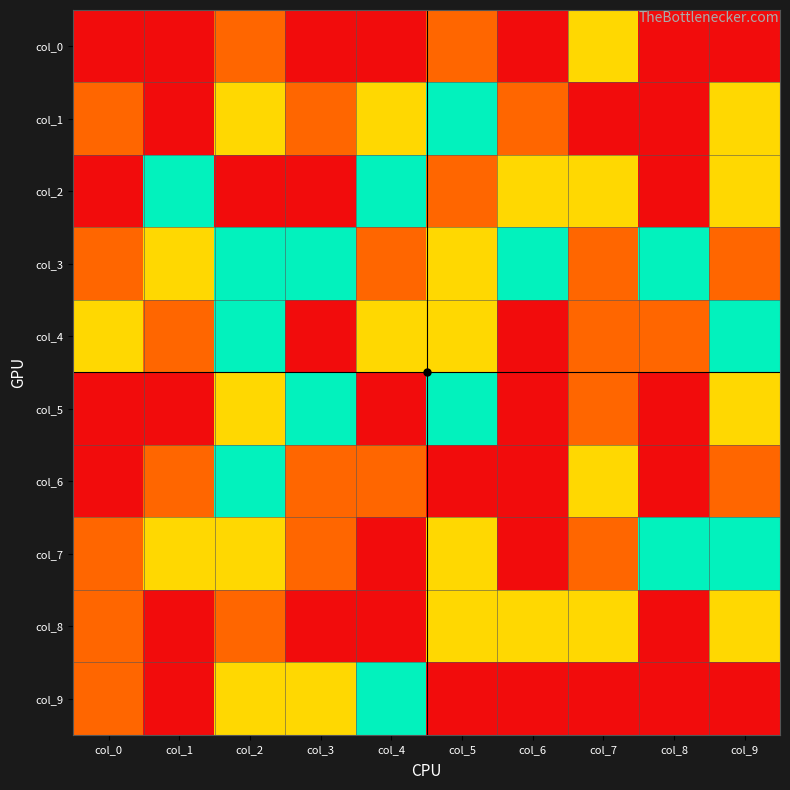

Reading left to right, what are all the values shown in this chart?

col_0: col_0=4	col_1=4	col_2=1	col_3=4	col_4=4	col_5=1	col_6=0	col_7=2	col_8=4	col_9=4
col_1: col_0=1	col_1=4	col_2=2	col_3=1	col_4=2	col_5=3	col_6=1	col_7=4	col_8=0	col_9=2
col_2: col_0=4	col_1=3	col_2=4	col_3=4	col_4=3	col_5=1	col_6=2	col_7=2	col_8=0	col_9=2
col_3: col_0=1	col_1=2	col_2=3	col_3=3	col_4=1	col_5=2	col_6=3	col_7=1	col_8=3	col_9=1
col_4: col_0=2	col_1=1	col_2=3	col_3=4	col_4=2	col_5=2	col_6=0	col_7=1	col_8=1	col_9=3
col_5: col_0=0	col_1=0	col_2=2	col_3=3	col_4=4	col_5=3	col_6=0	col_7=1	col_8=4	col_9=2
col_6: col_0=4	col_1=1	col_2=3	col_3=1	col_4=1	col_5=4	col_6=0	col_7=2	col_8=0	col_9=1
col_7: col_0=1	col_1=2	col_2=2	col_3=1	col_4=4	col_5=2	col_6=4	col_7=1	col_8=3	col_9=3
col_8: col_0=1	col_1=4	col_2=1	col_3=0	col_4=4	col_5=2	col_6=2	col_7=2	col_8=4	col_9=2
col_9: col_0=1	col_1=4	col_2=2	col_3=2	col_4=3	col_5=4	col_6=4	col_7=4	col_8=4	col_9=4